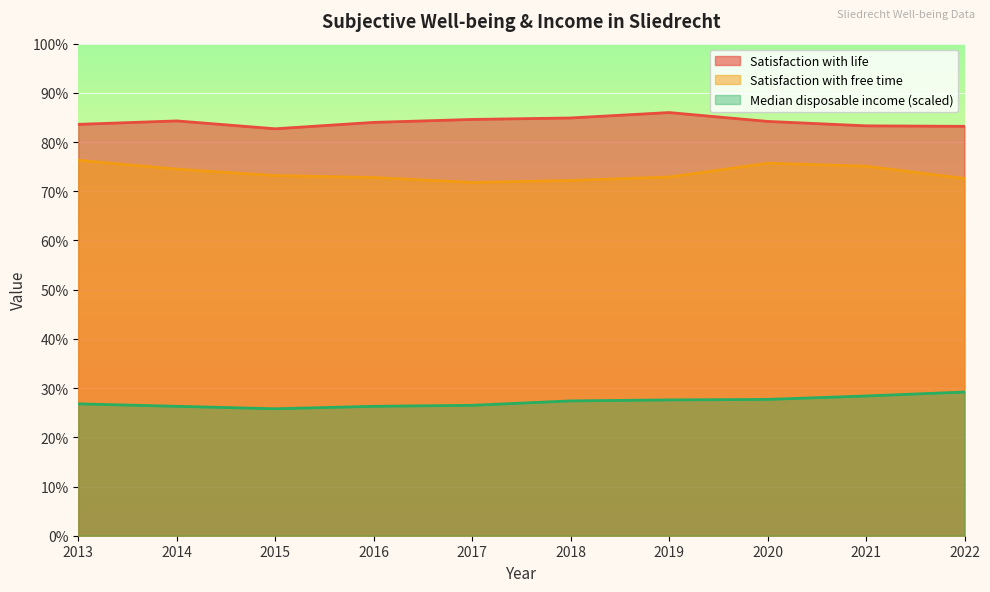

Which category has the lowest value across all series?

2015